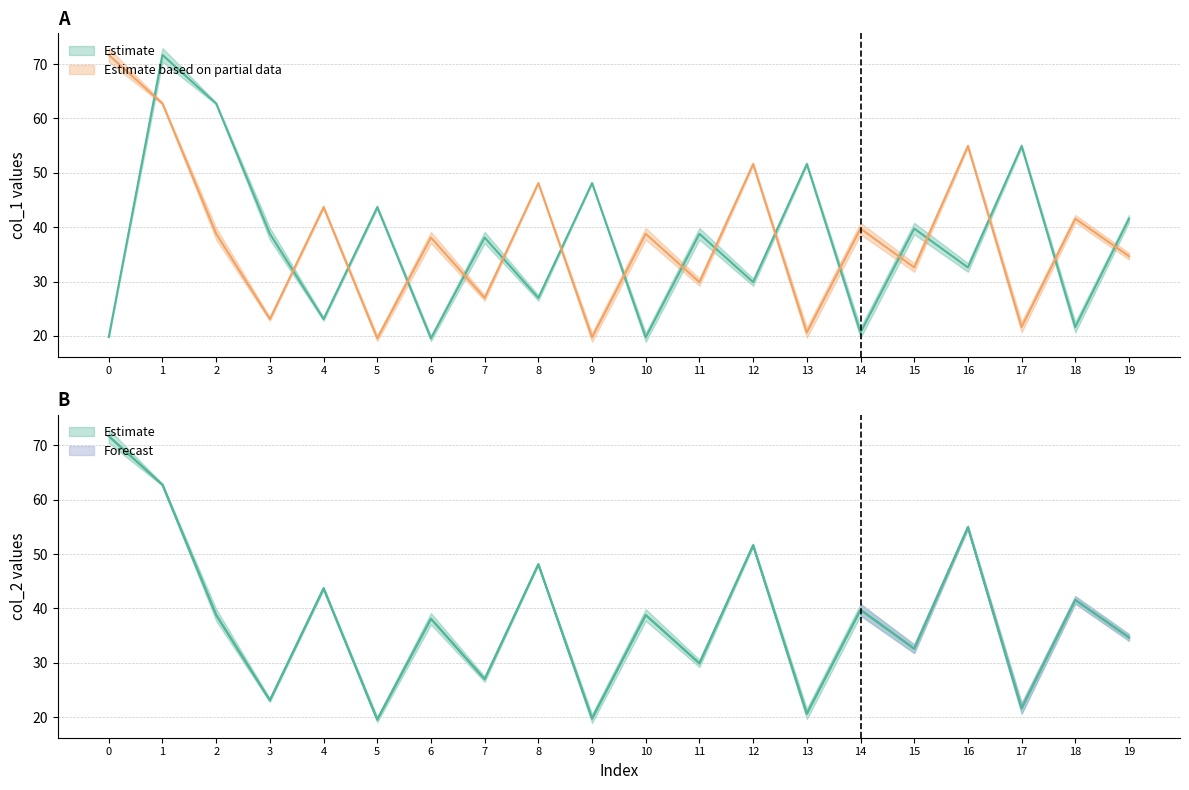

True or false: col_2 (row0) and col_2 (row1) intersect in this chart.

False